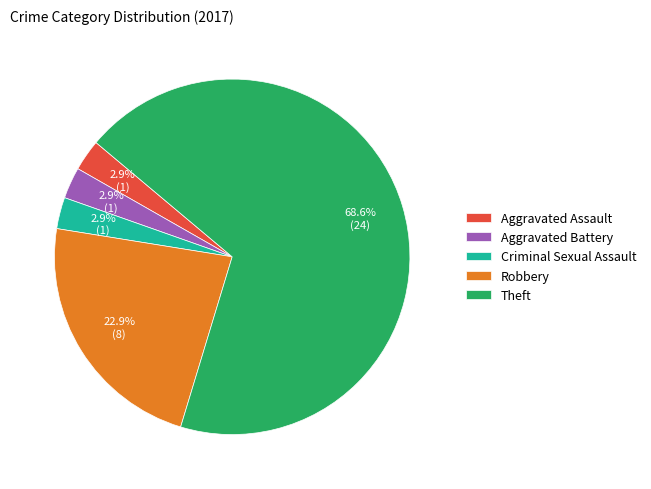

True or false: Criminal Sexual Assault accounts for 13% of the total.

False